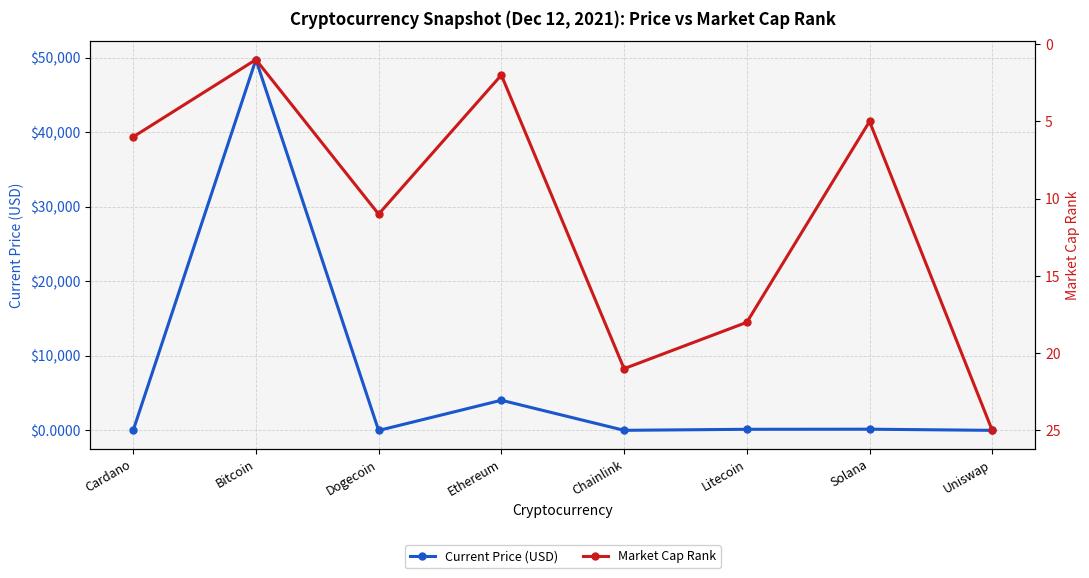

How many lines are shown in the chart?

2